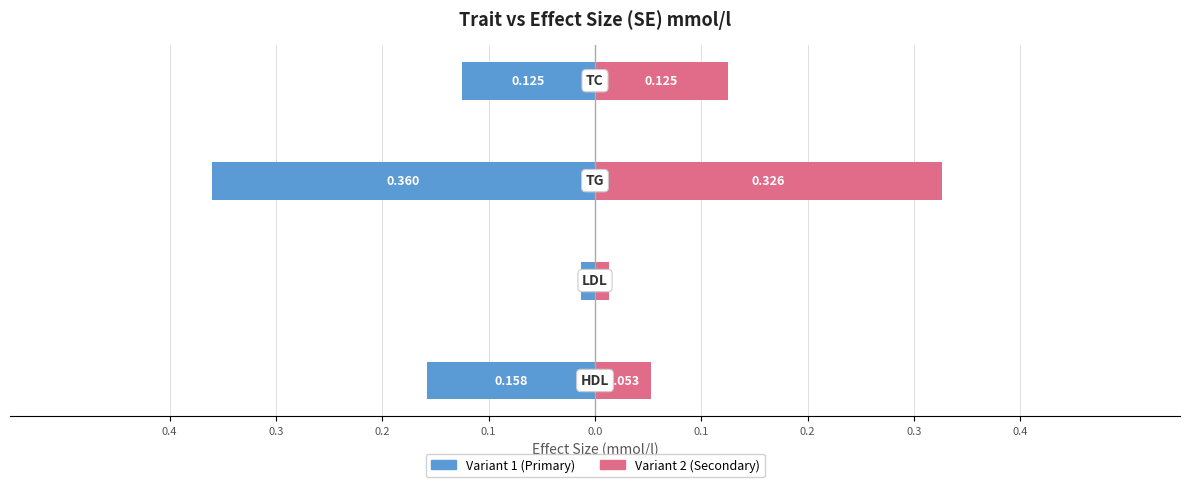

Reading right to left, extract all data points from this chart.

Variant 1 / Primary: -0.1	-0.4	-0.0	-0.2
Variant 2 / Secondary: 0.1	0.3	0.0	0.1